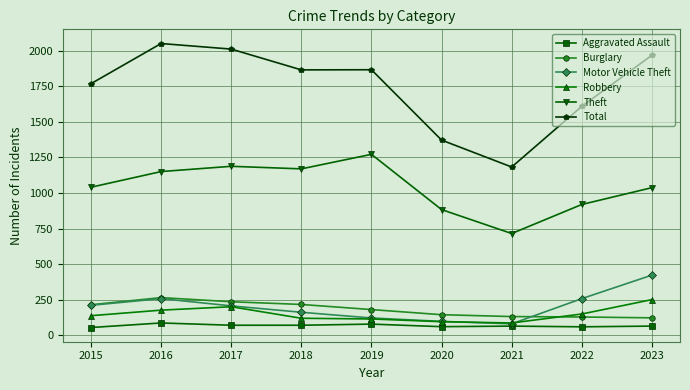

The value of Robbery at 2017 is 118. True or false?

False